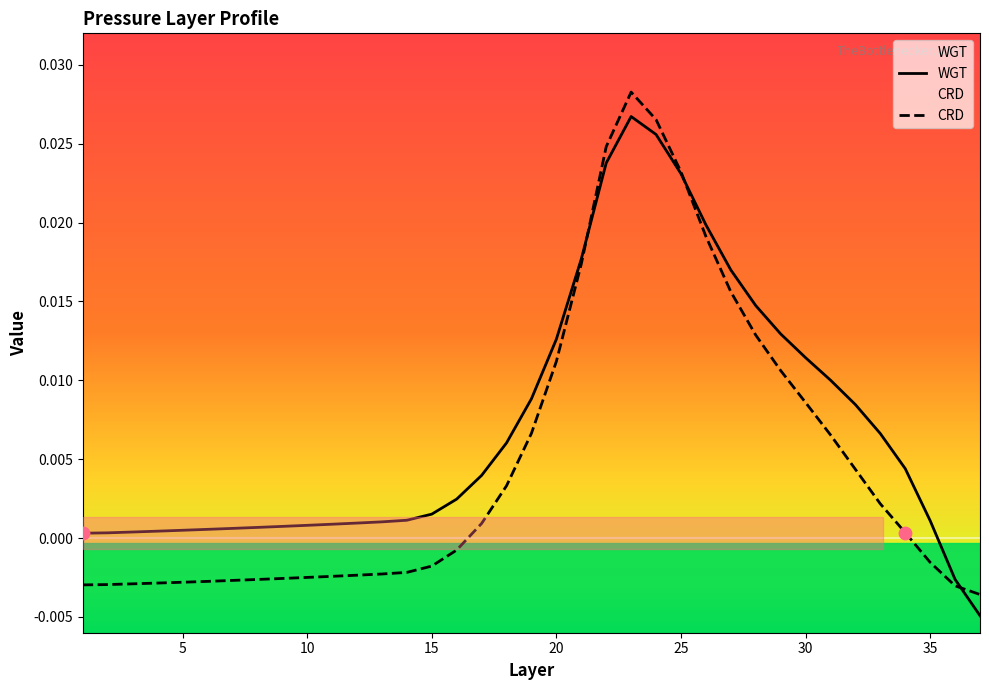

Which series has the largest total across all categories?

WGT